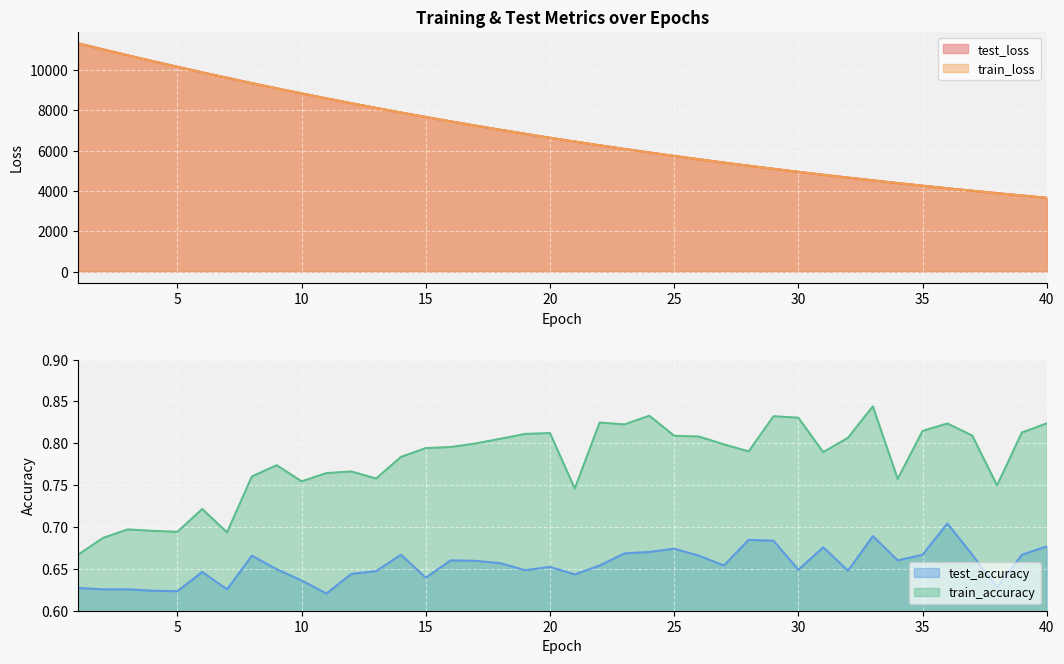

Where is the first local maximum for train_accuracy?

3